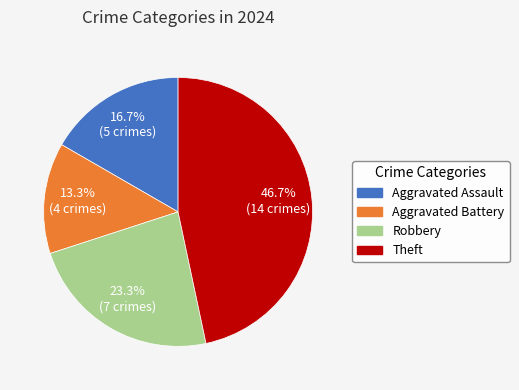

To the nearest percent, what is the difference between the Robbery and Theft slice percentages?

23%